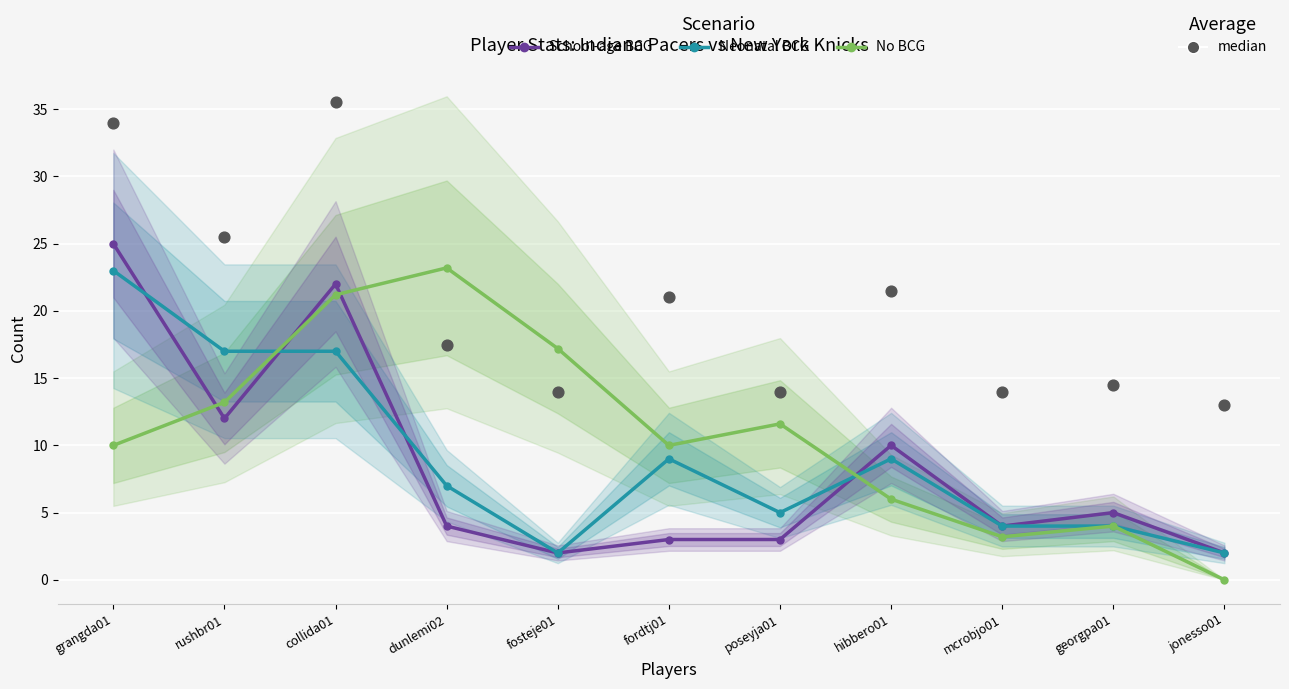

Which series has the largest total across all categories?

median